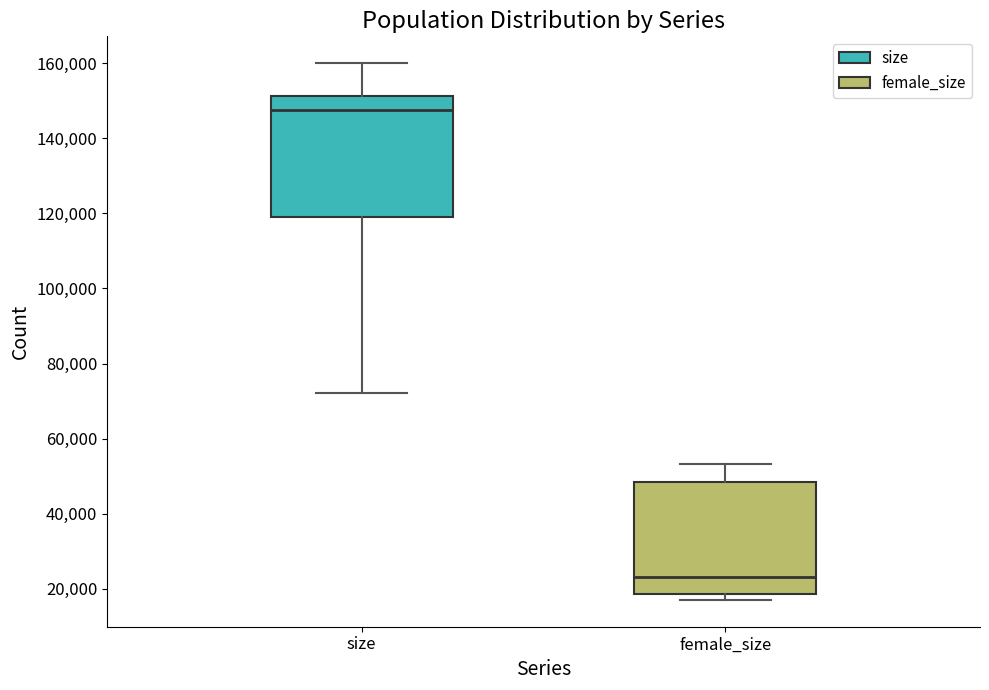

Reading left to right, read every box against the y-axis: the position of its median line, the range the box covers, and the ends of its whiskers. The values are not printed on the chart, so give them approximately, as read against the axis.

size: median 148000, box 118000 to 152000, whiskers 72000 to 160000
female_size: median 24000, box 18000 to 48000, whiskers 18000 (just below the box's lower edge) to 54000